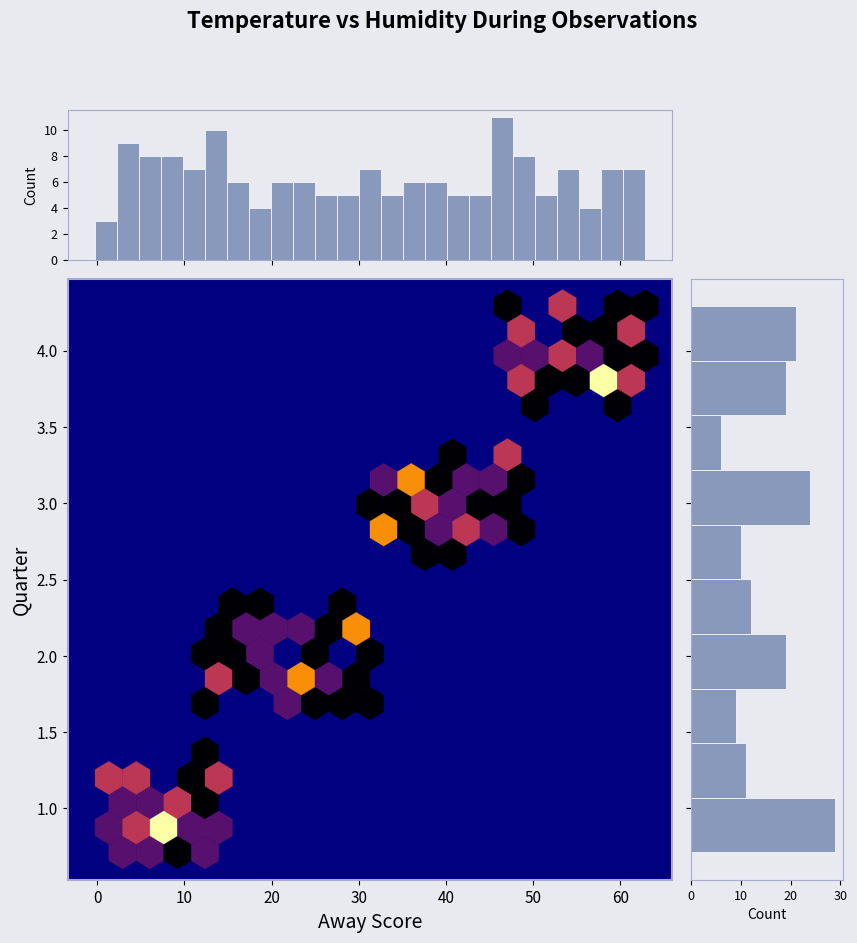

Between 33 and 37, which series saw the biggest shift?

Quarter